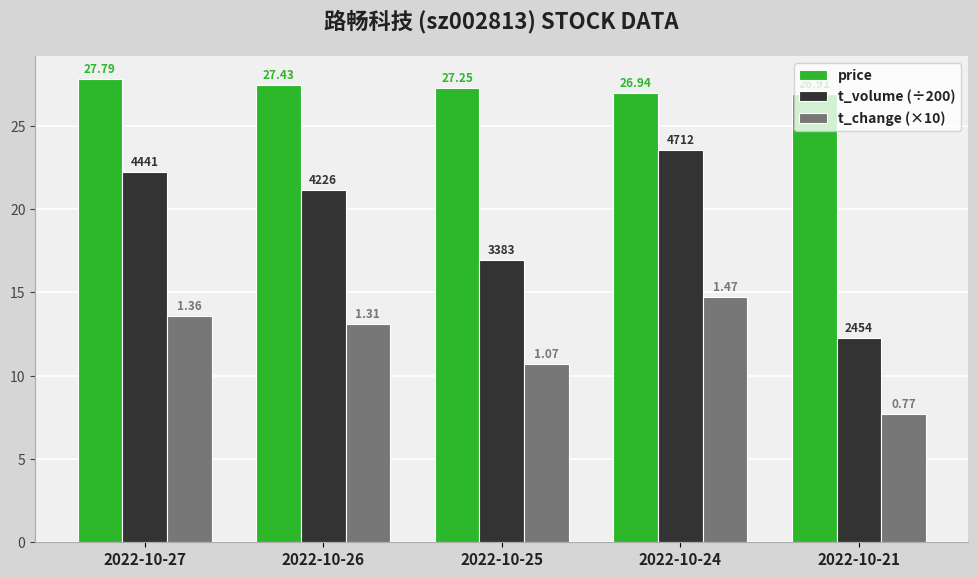

Reading right to left, list all the values displayed in this chart.

price: 2022-10-21=26.9	2022-10-24=26.9	2022-10-25=27.2	2022-10-26=27.4	2022-10-27=27.8
t_volume (÷200): 2022-10-21=12.3	2022-10-24=23.6	2022-10-25=16.9	2022-10-26=21.1	2022-10-27=22.2
t_change (×10): 2022-10-21=7.7	2022-10-24=14.7	2022-10-25=10.7	2022-10-26=13.1	2022-10-27=13.6